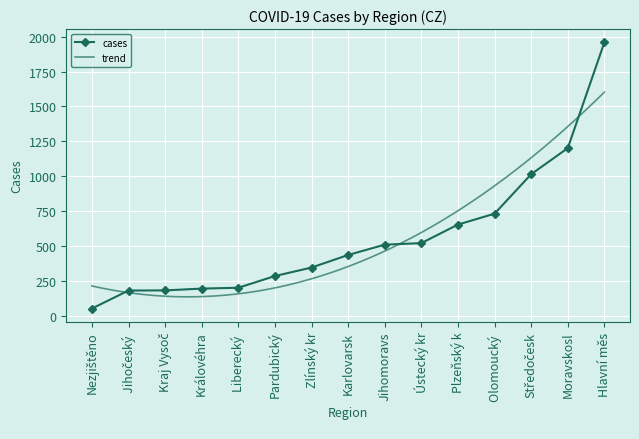

True or false: cases has a value of 194 at Královéhra.

True